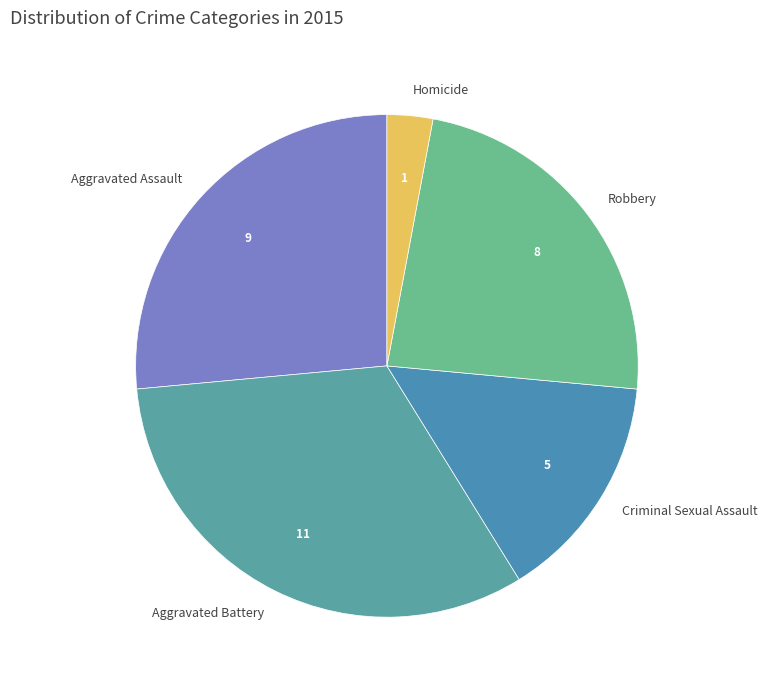

Approximately how many times larger is the value at Aggravated Assault compared to Robbery?

1.1